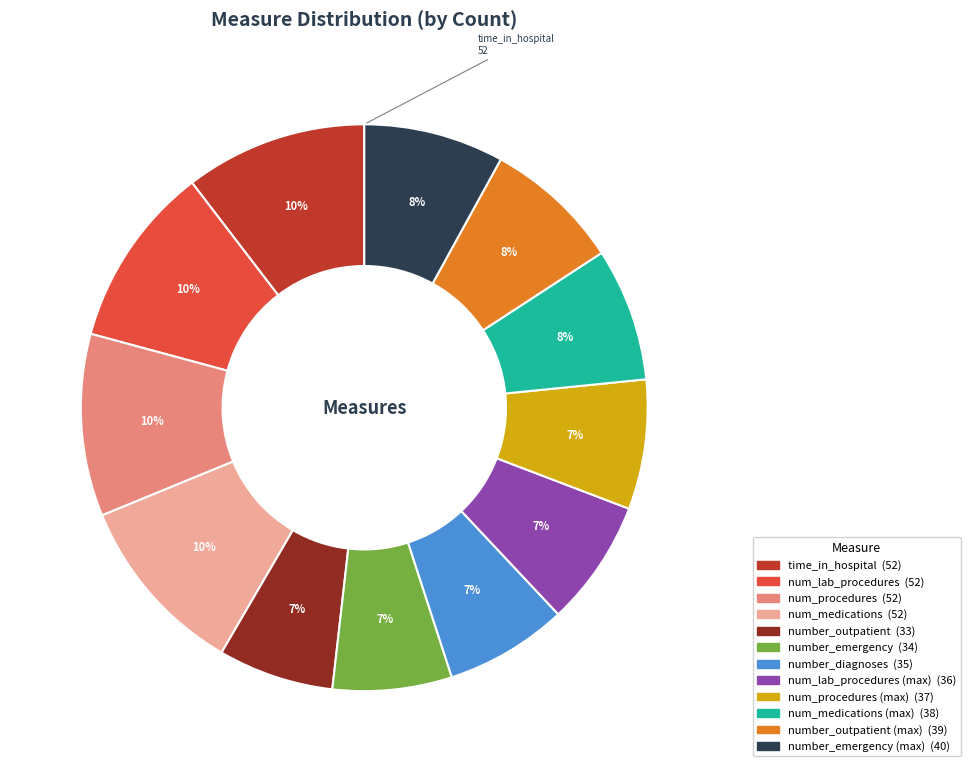

Is there any slice that represents more than half of the pie?

No